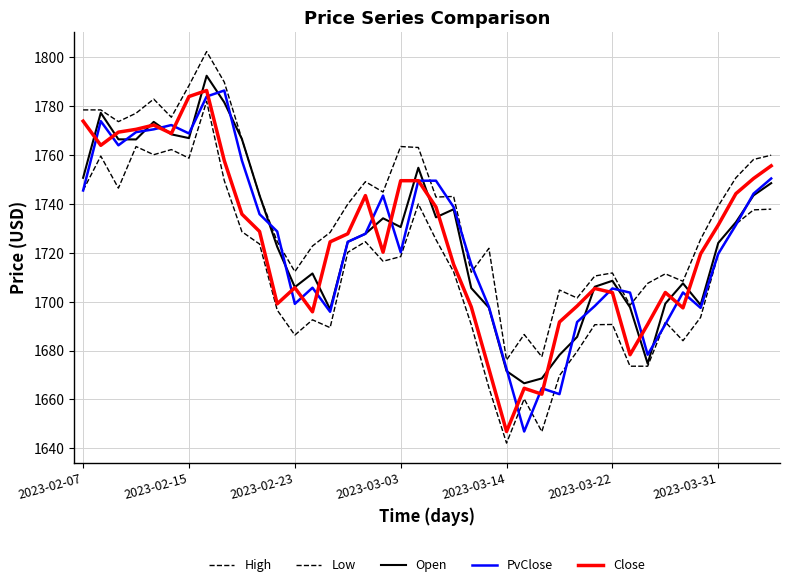

How many lines are shown in the chart?

5